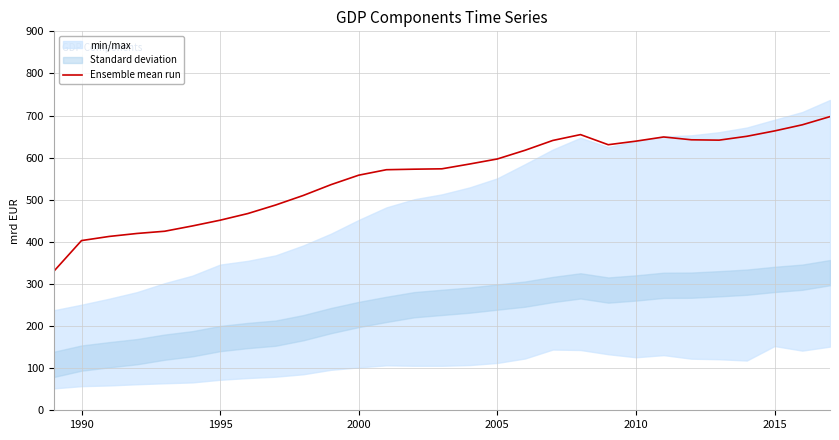

Does the chart display data point markers on the line(s)?

No